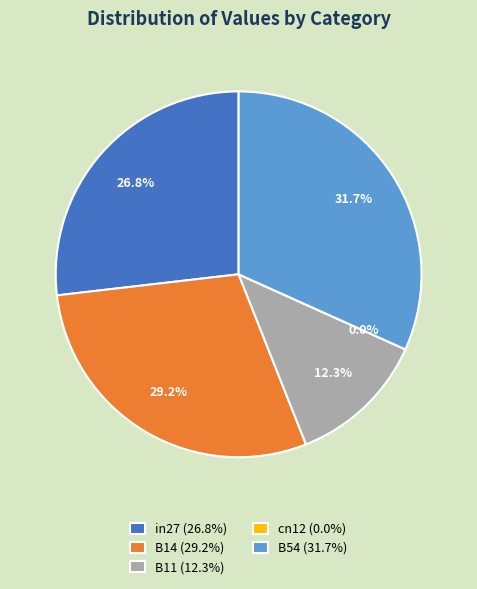

The B11 slice represents 23% of the pie. True or false?

False